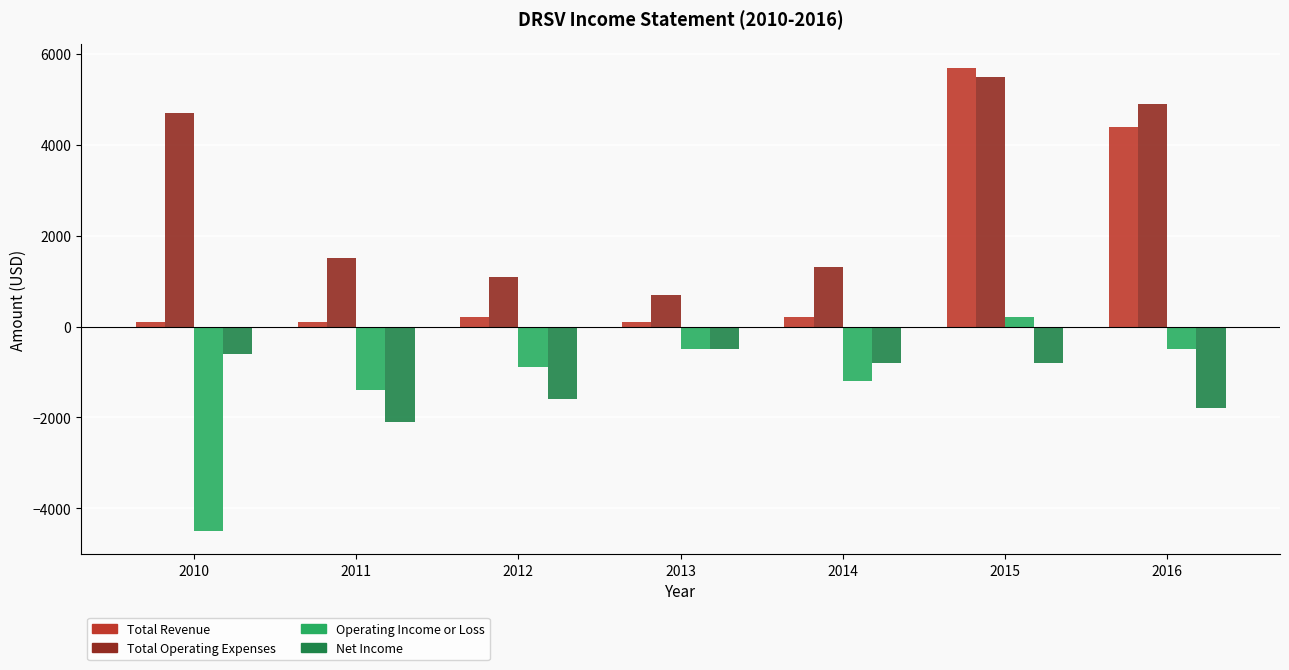

Which series changed the most between 2010 and 2012?

Total Operating Expenses